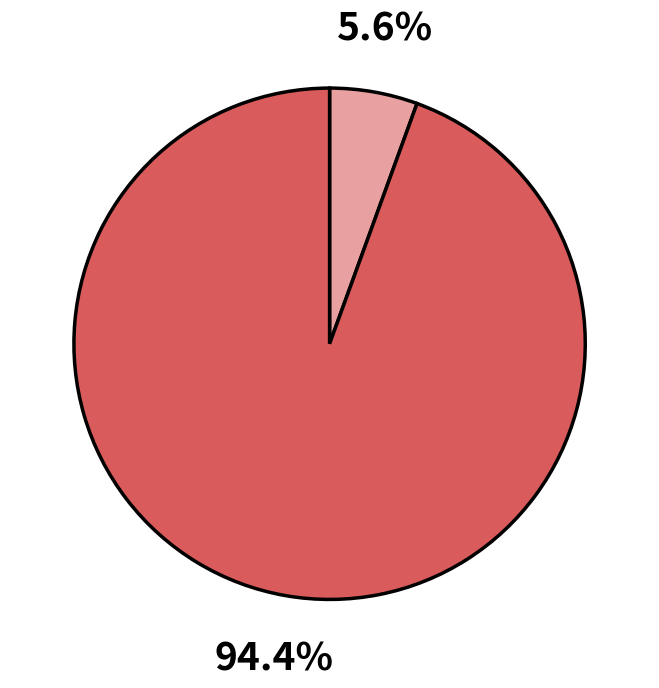

Is there any slice that represents more than half of the pie?

Yes